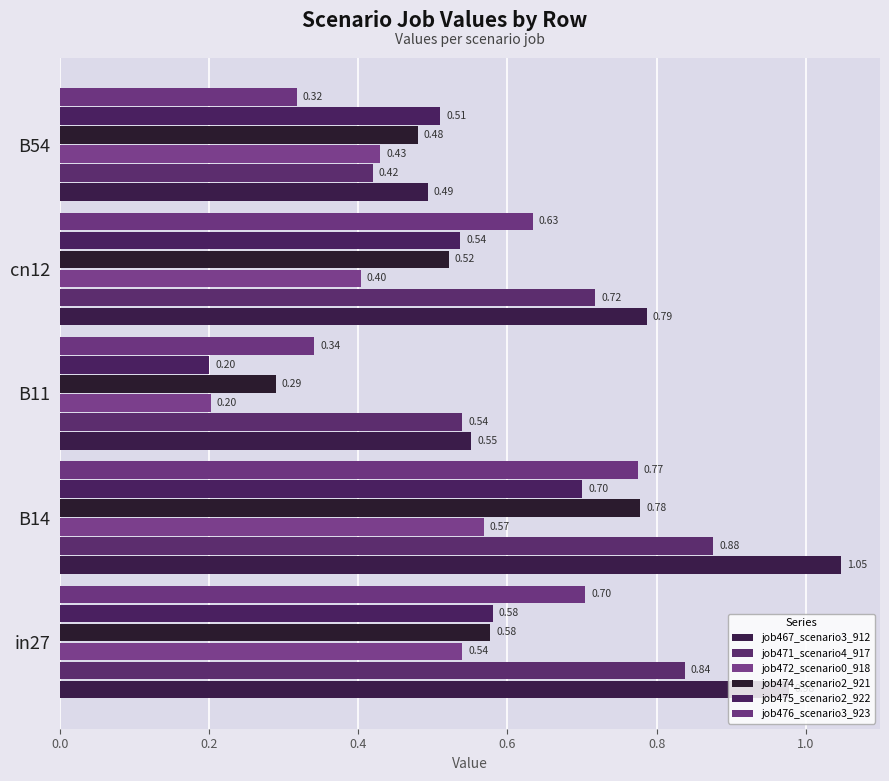

What is the value of the job471_scenario4_917 bar at the 5th from the left?

0.4